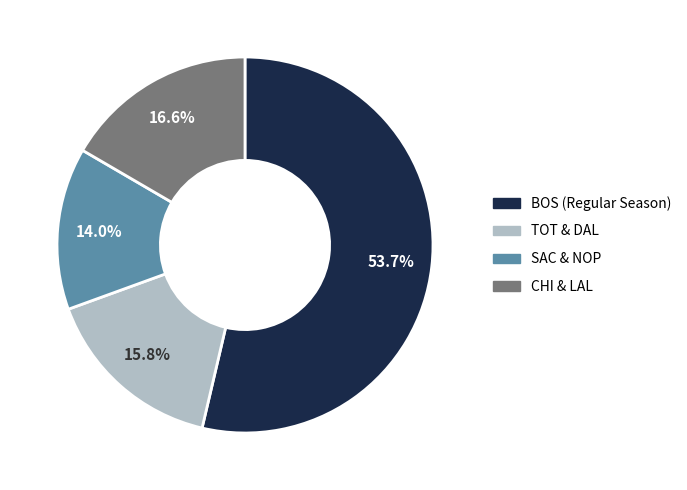

True or false: SAC accounts for 17% of the total.

False